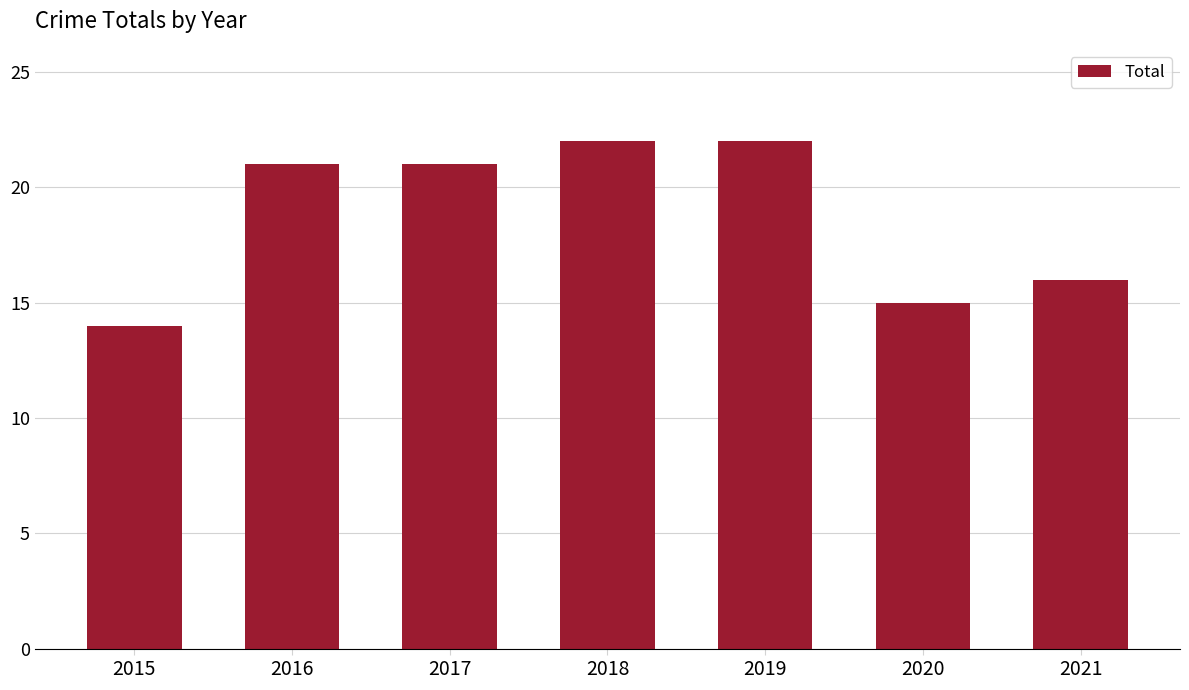

What is the value of the 5th bar from the left?

22